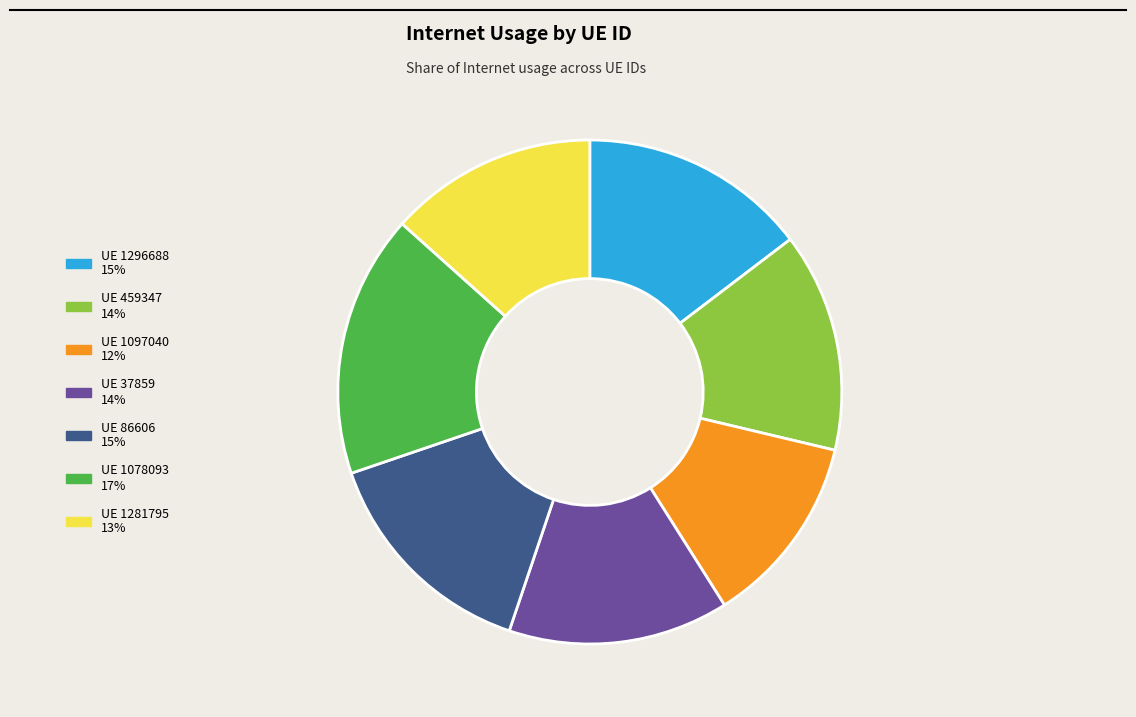

Is there a majority slice in this chart?

No